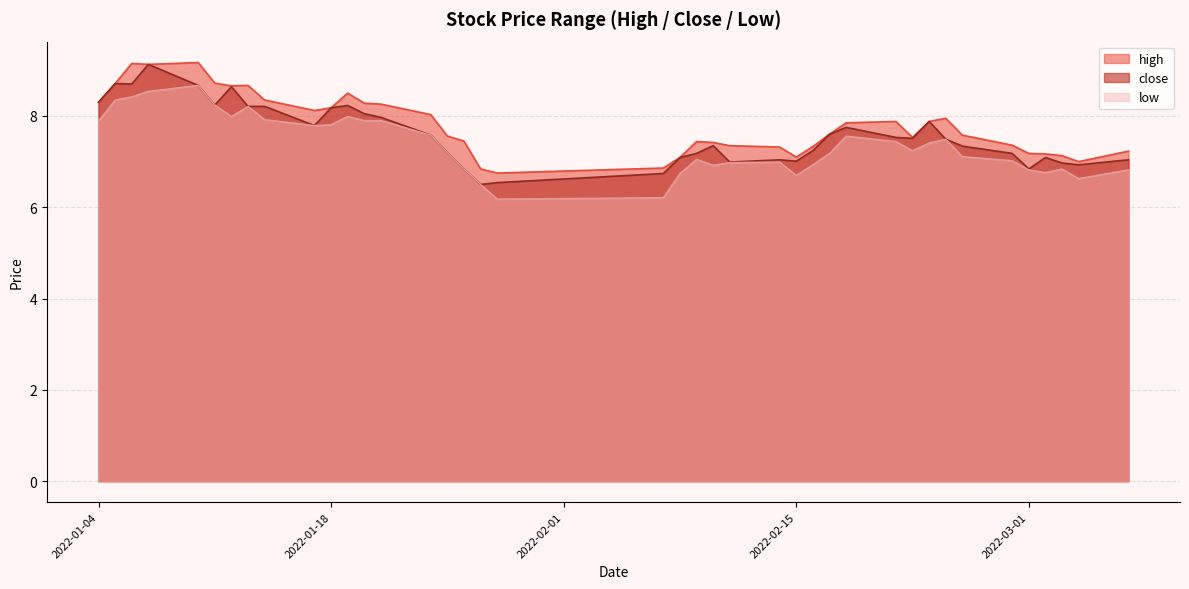

What is the total value across all series at 2022-01-21?

24.1